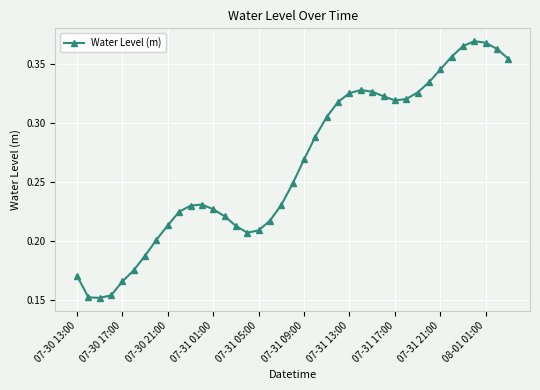

Count the values in the range 0 to 1.

39